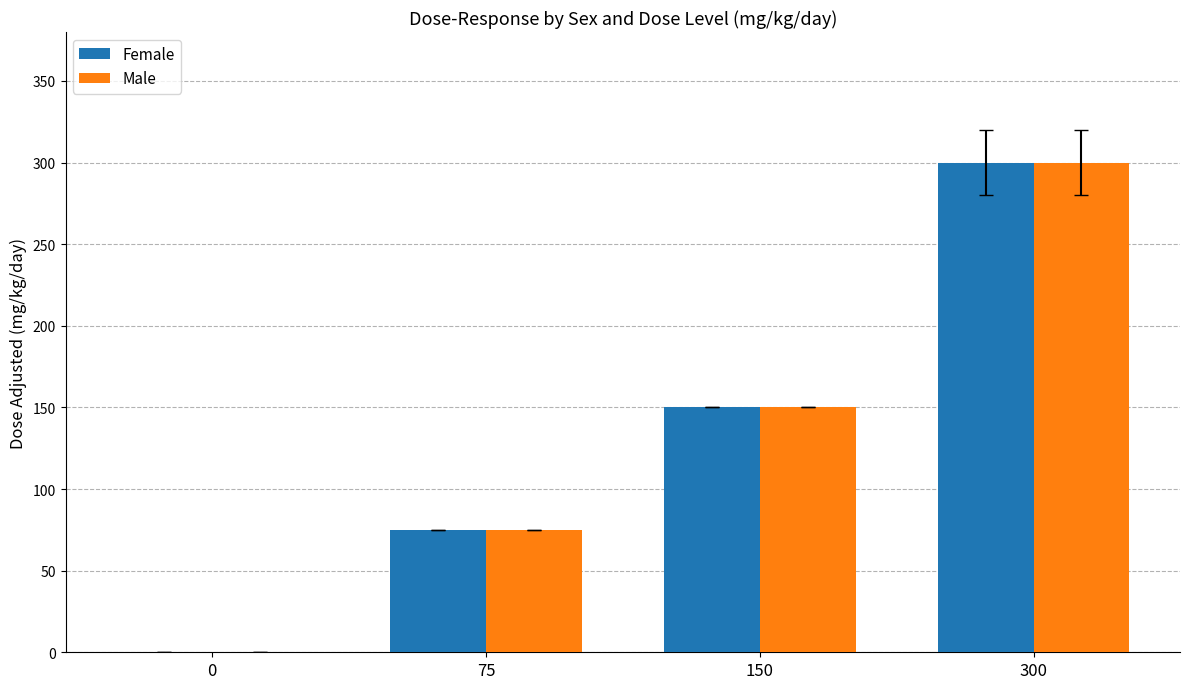

What is the sum of all Male values?

525